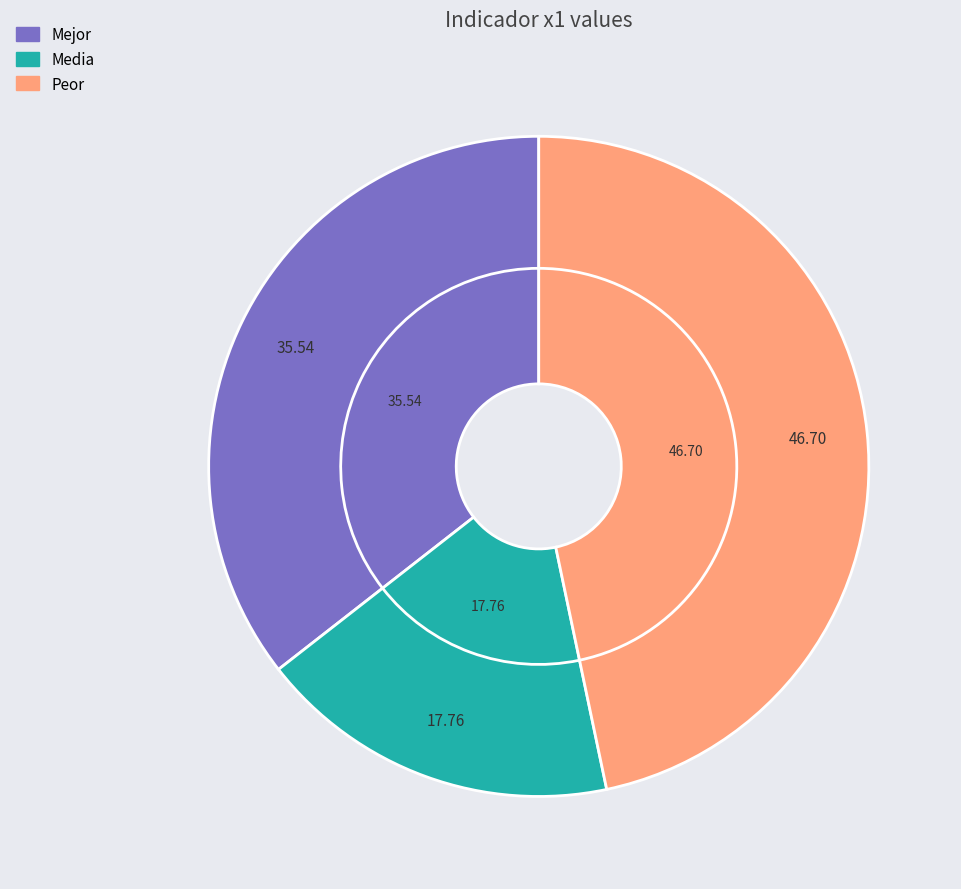

Combined, what portion of the pie is Peor and Media?

64.5%